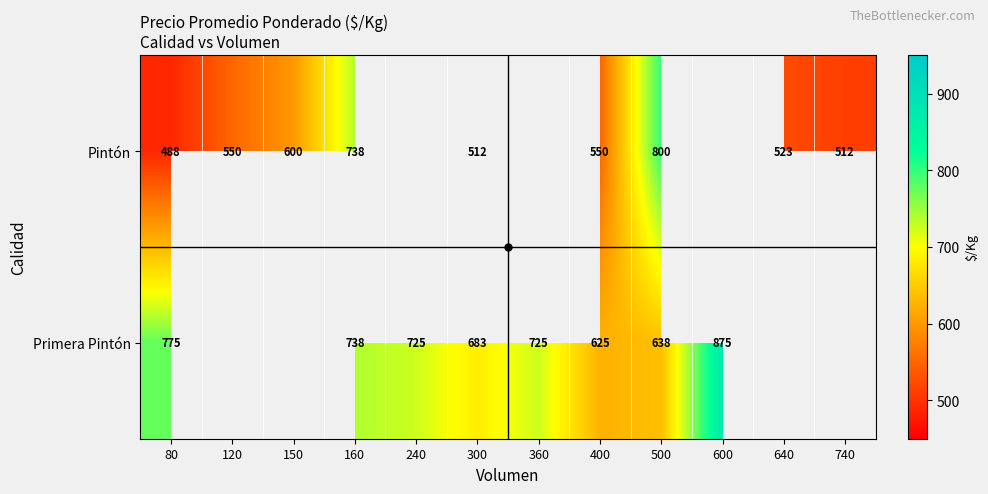

True or false: Primera Pintón has a value of 1139 at 500.

False